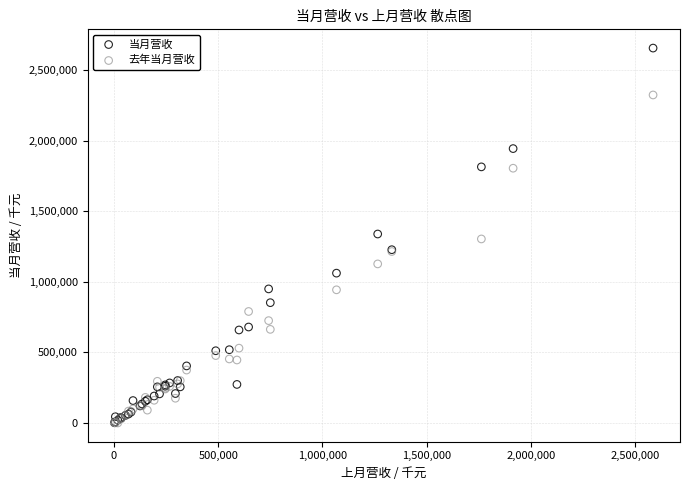

Which series reaches the maximum Y coordinate?

当月营收